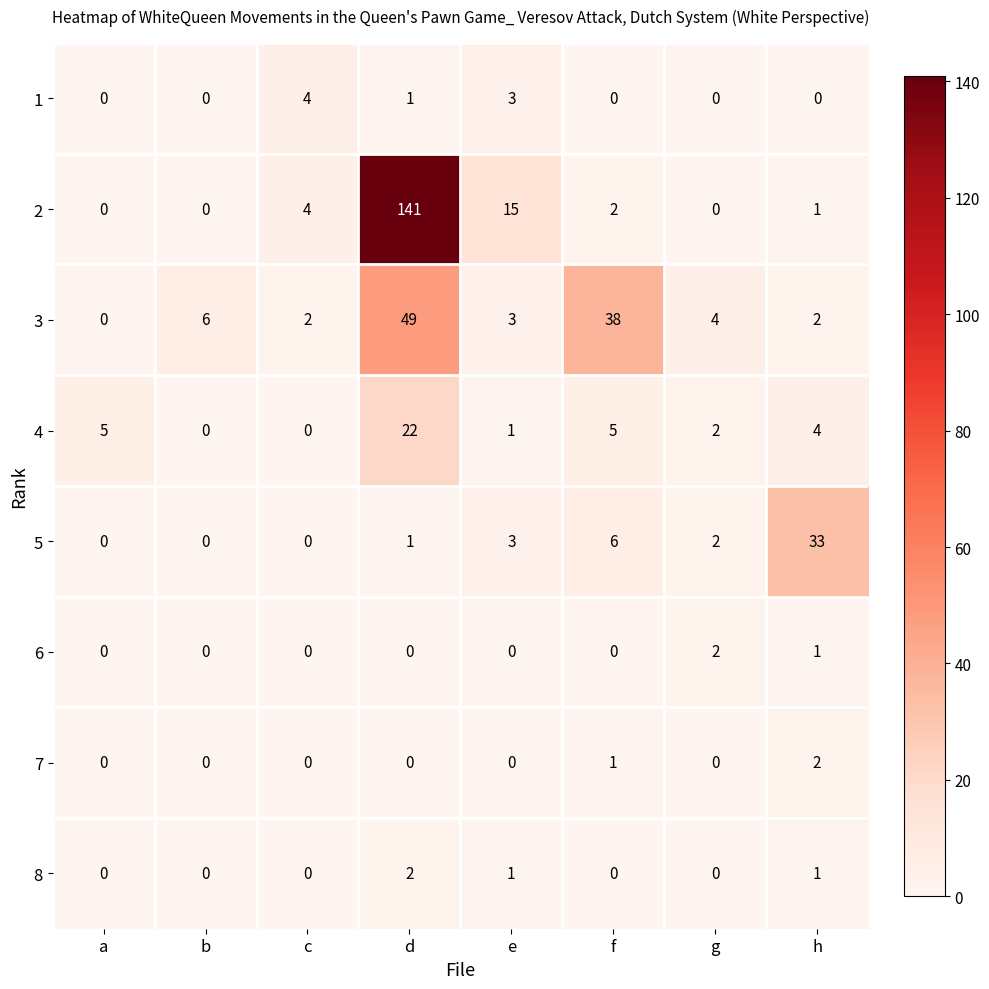

What is the sum of all 6 values?

3